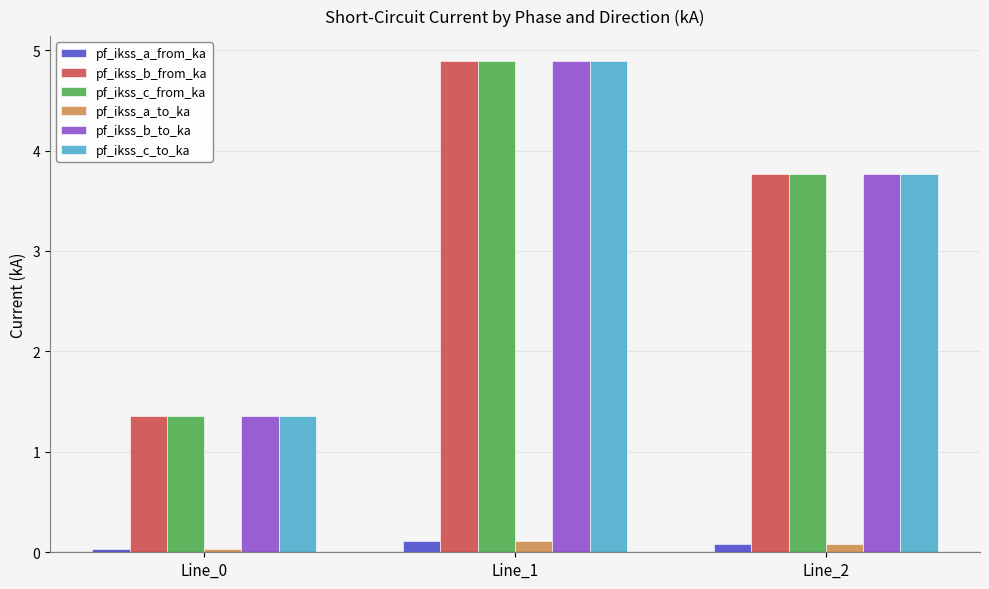

What is the sum of the pf_ikss_c_from_ka values at Line_1 and Line_0?

6.3